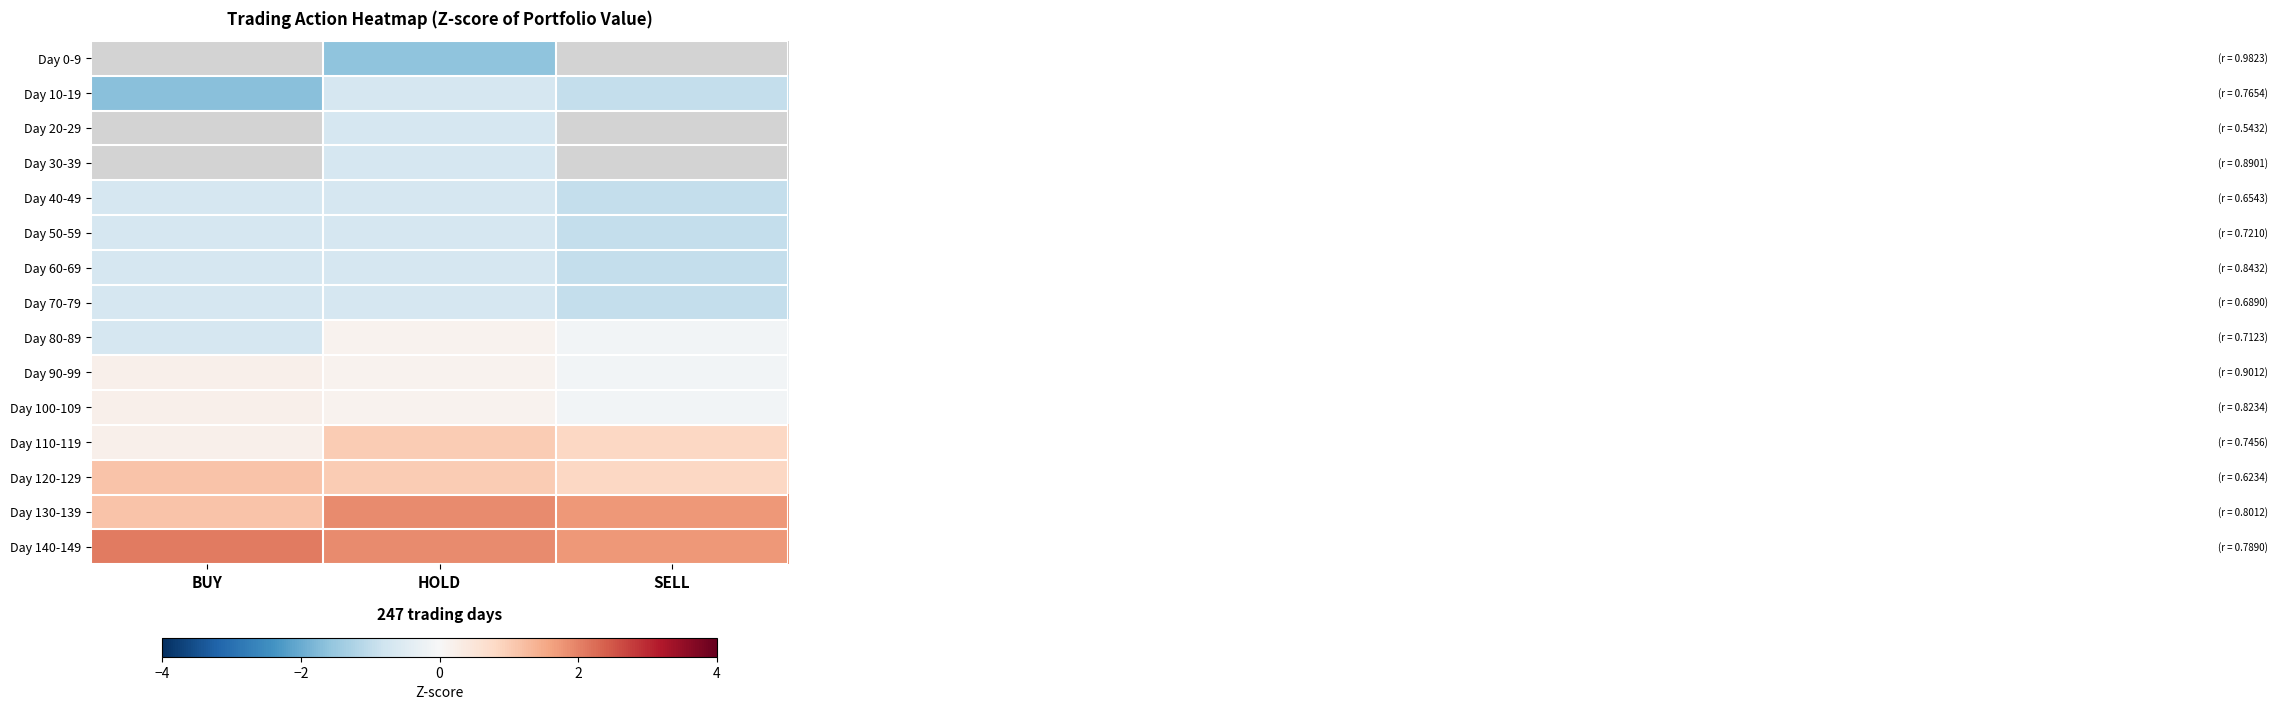

Where is Day 40-49 nearest to the value 0?

BUY